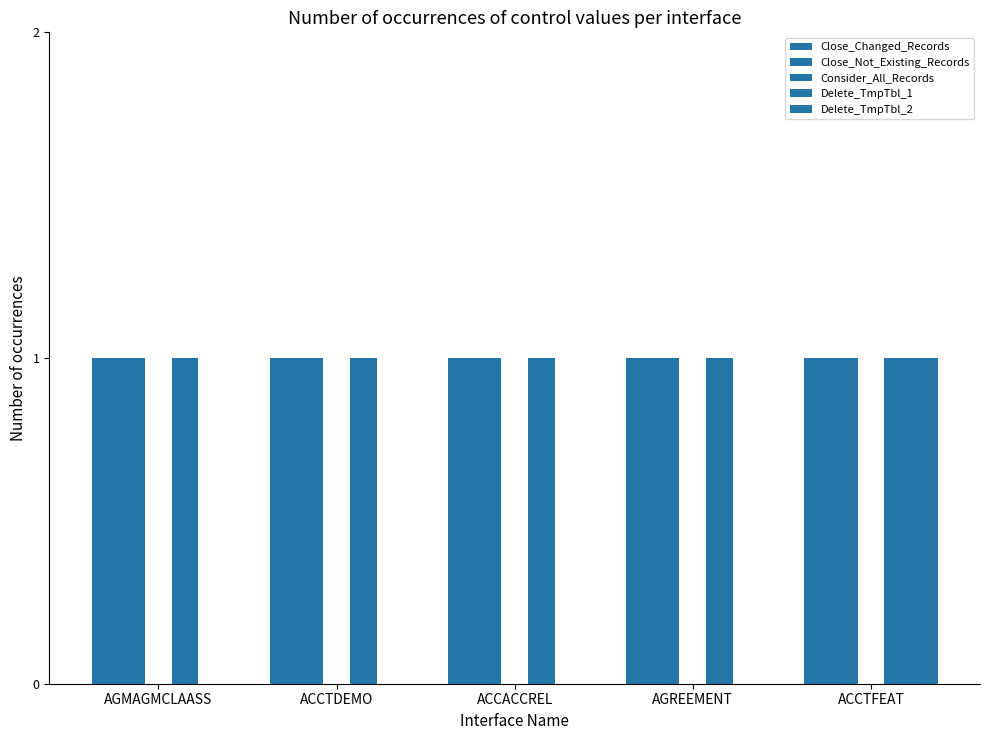

At which category is the sum across all series the highest?

ACCTFEAT